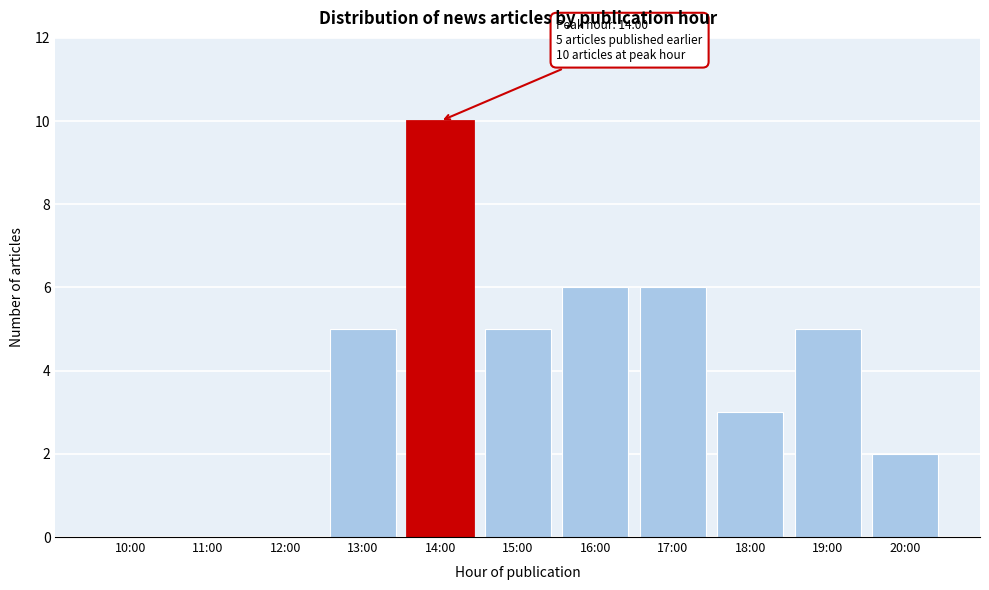

Reading left to right, extract all data points from this chart.

10:00=0	11:00=0	12:00=0	13:00=5	14:00=10	15:00=5	16:00=6	17:00=6	18:00=3	19:00=5	20:00=2